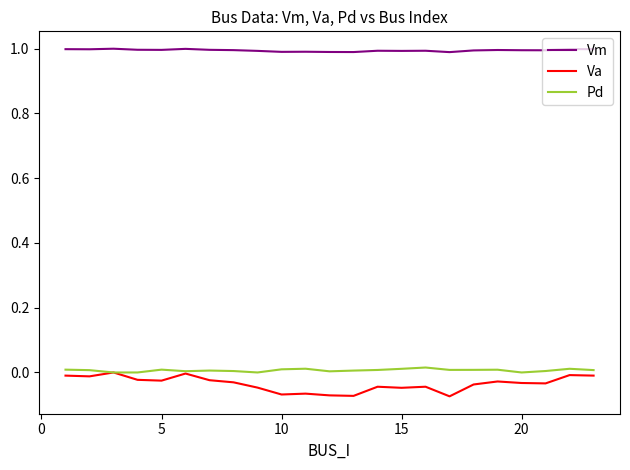

Which series has the largest total across all categories?

Vm